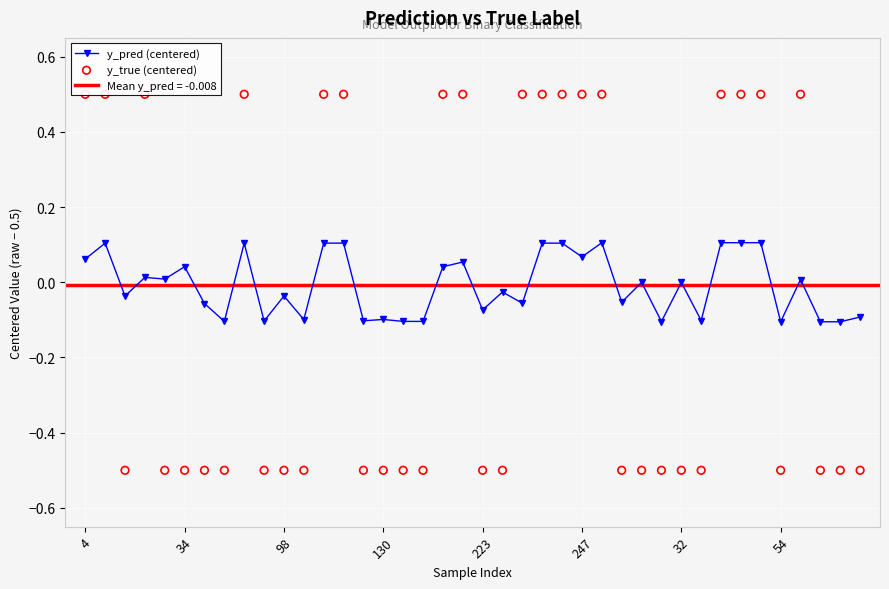

At which category is the sum across all series the highest?

26